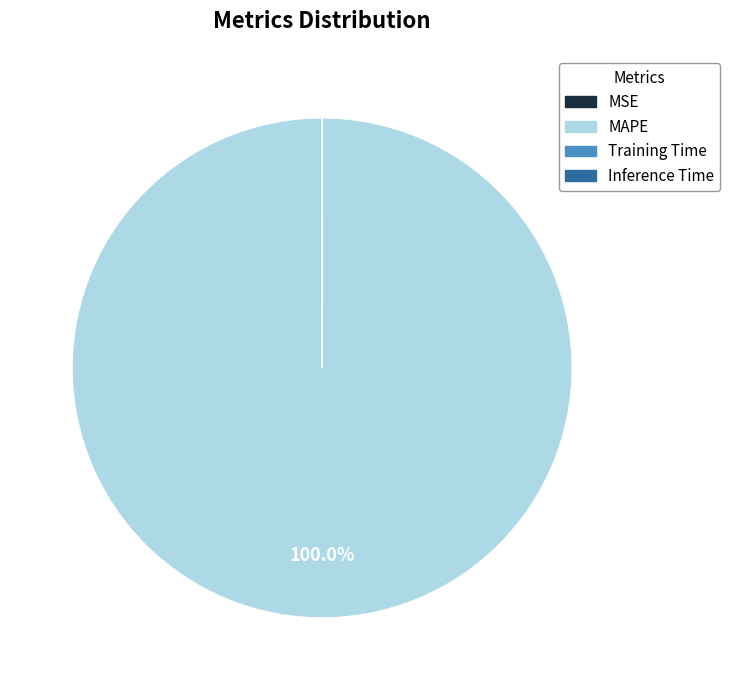

Is there a majority slice in this chart?

Yes